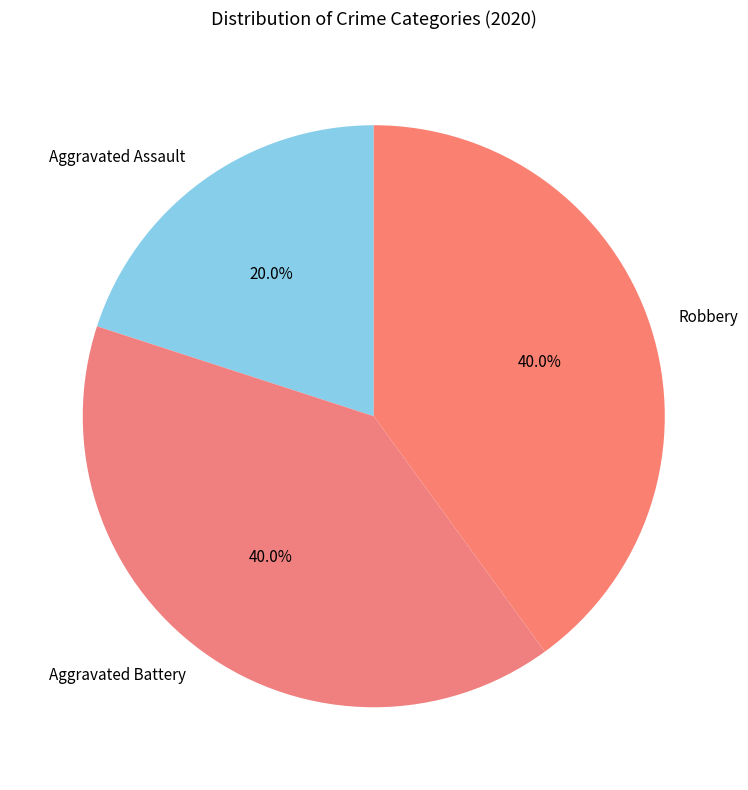

What percentage is the Aggravated Battery slice, to the nearest percent?

40%